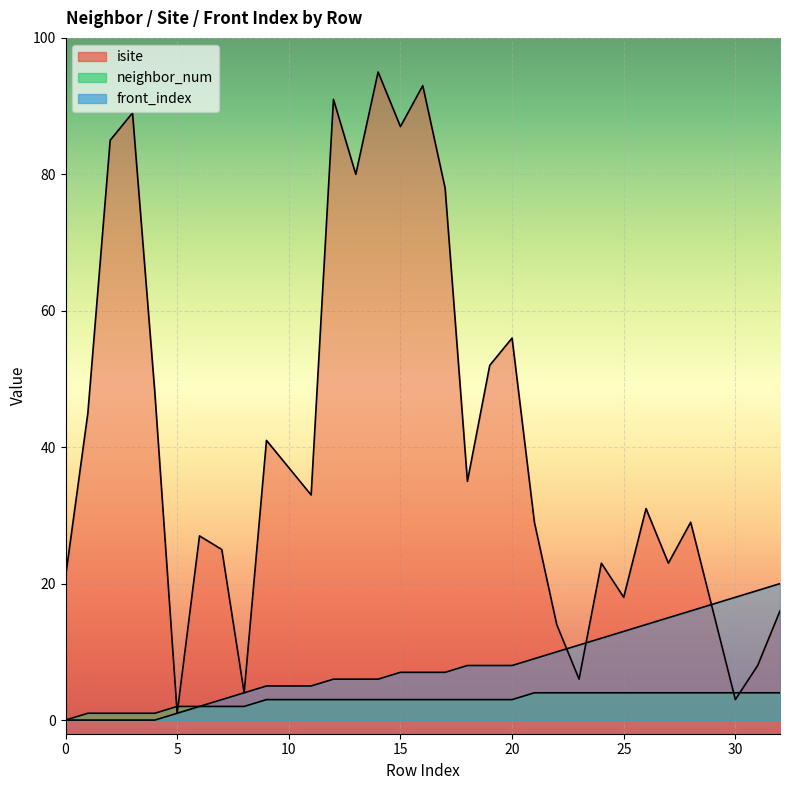

How many values in the front_index series exceed 7?

15